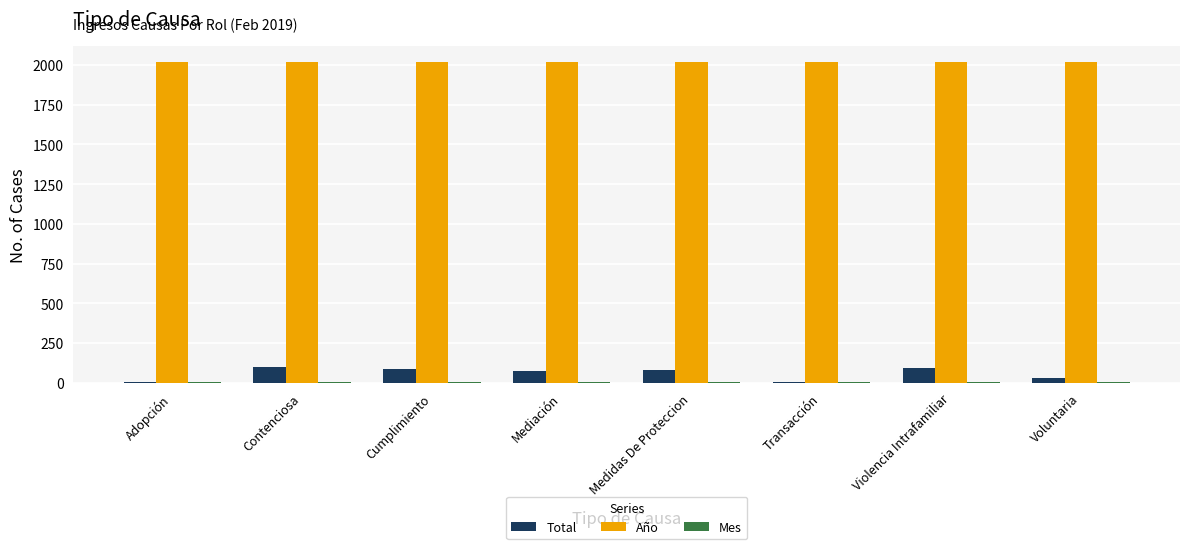

Which series has the largest total across all categories?

Año